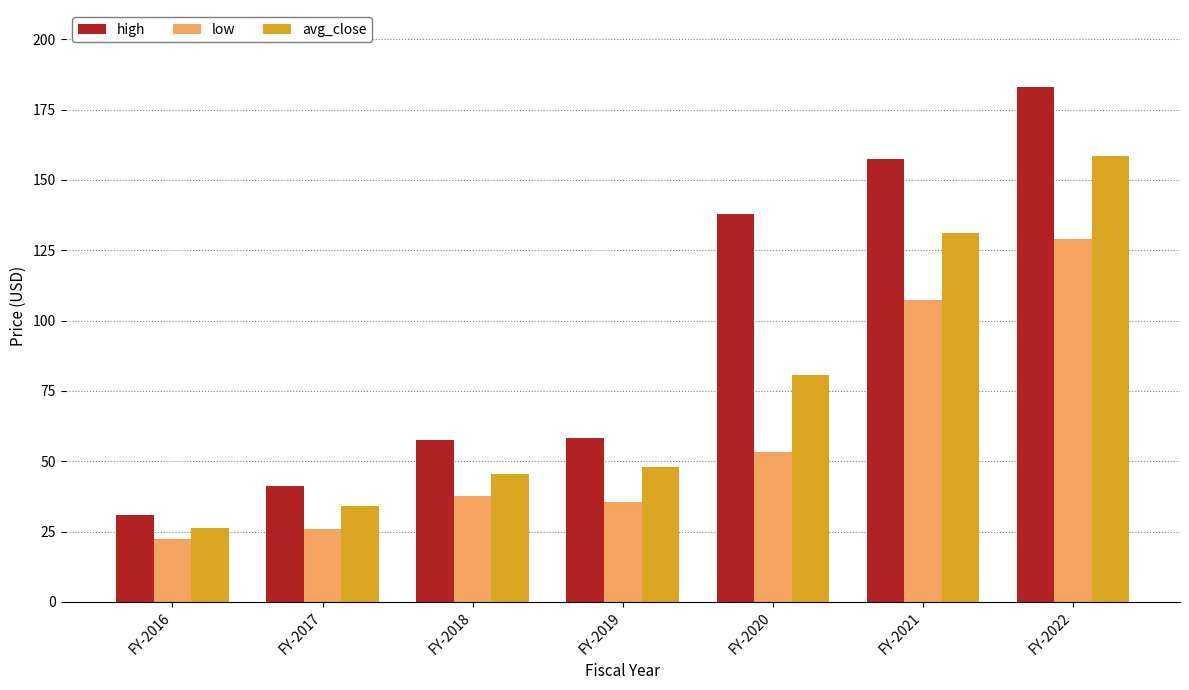

Are the bars horizontal?

No